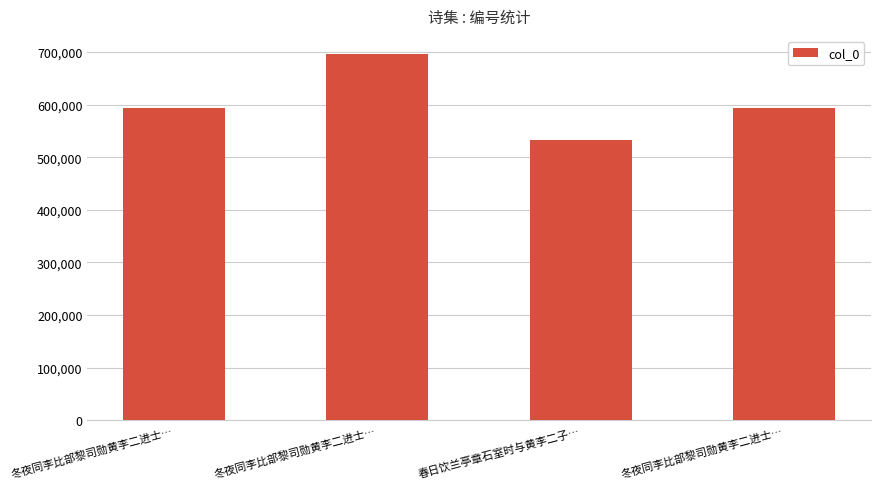

How many data points does each series have?

4